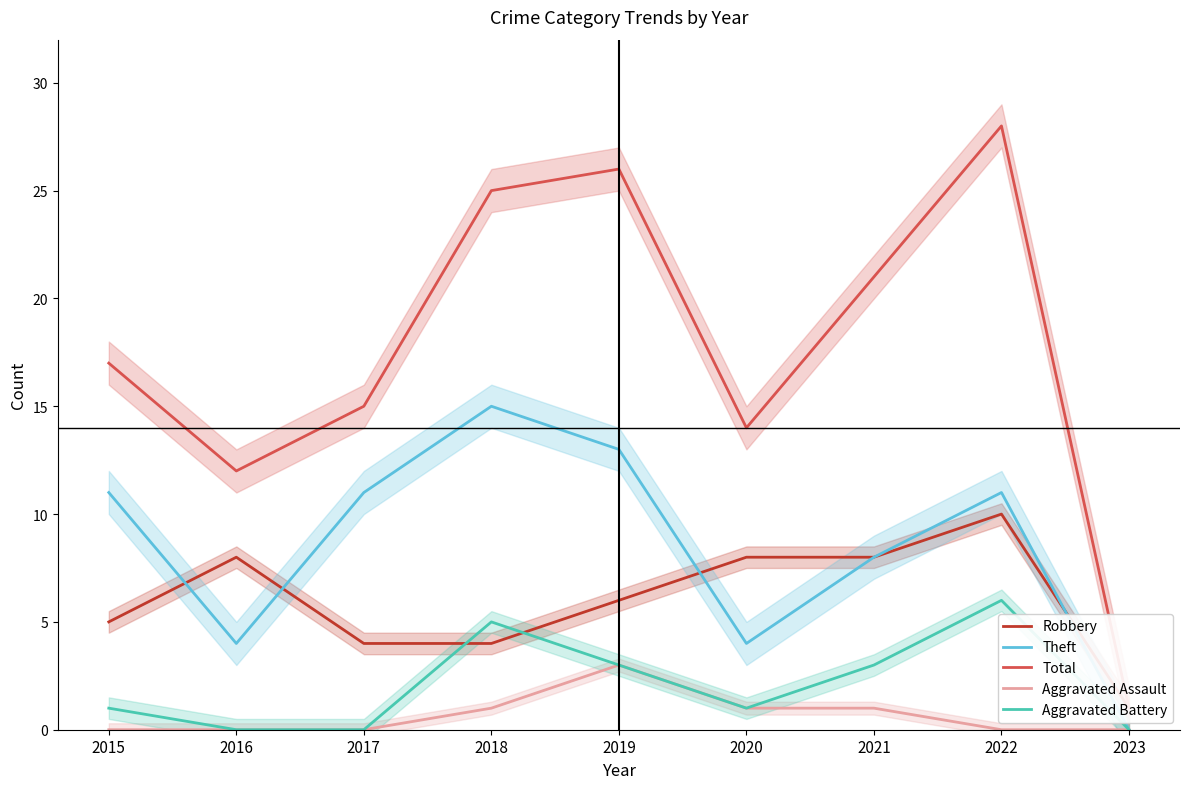

True or false: Total has more than 1 interior local peaks.

True